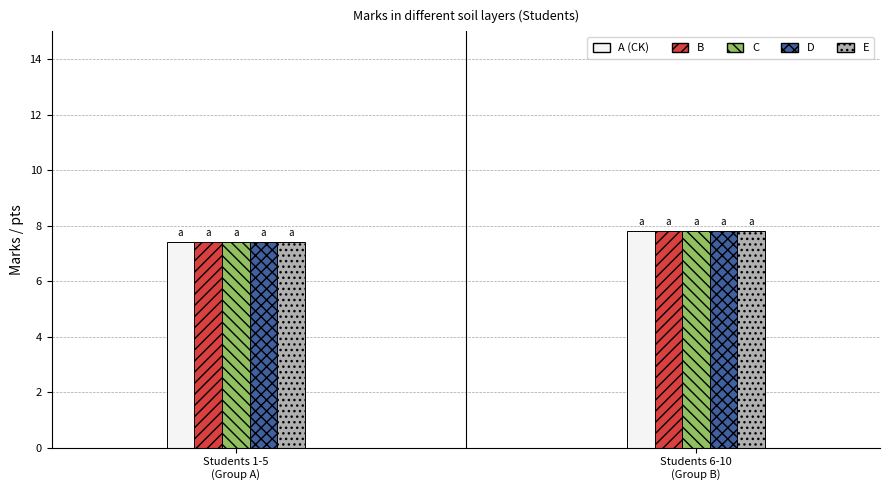

Reading left to right, list all the values displayed in this chart.

A (CK): 7.4	7.8
B: 7.4	7.8
C: 7.4	7.8
D: 7.4	7.8
E: 7.4	7.8